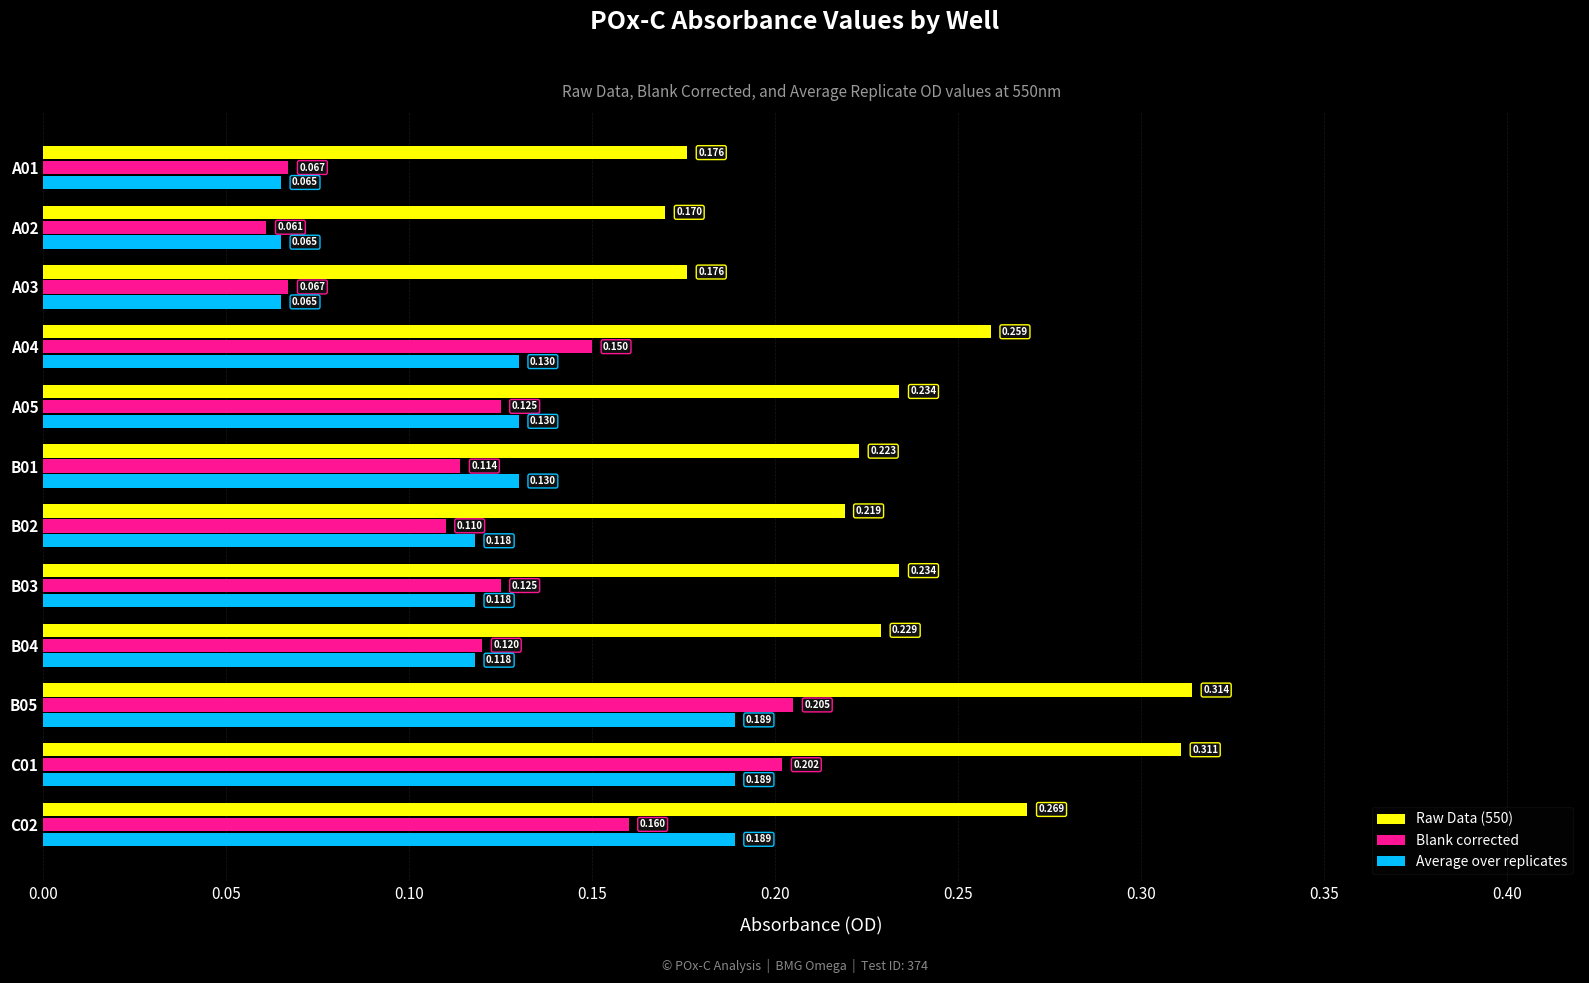

At how many categories does at least one series exceed 0?

12